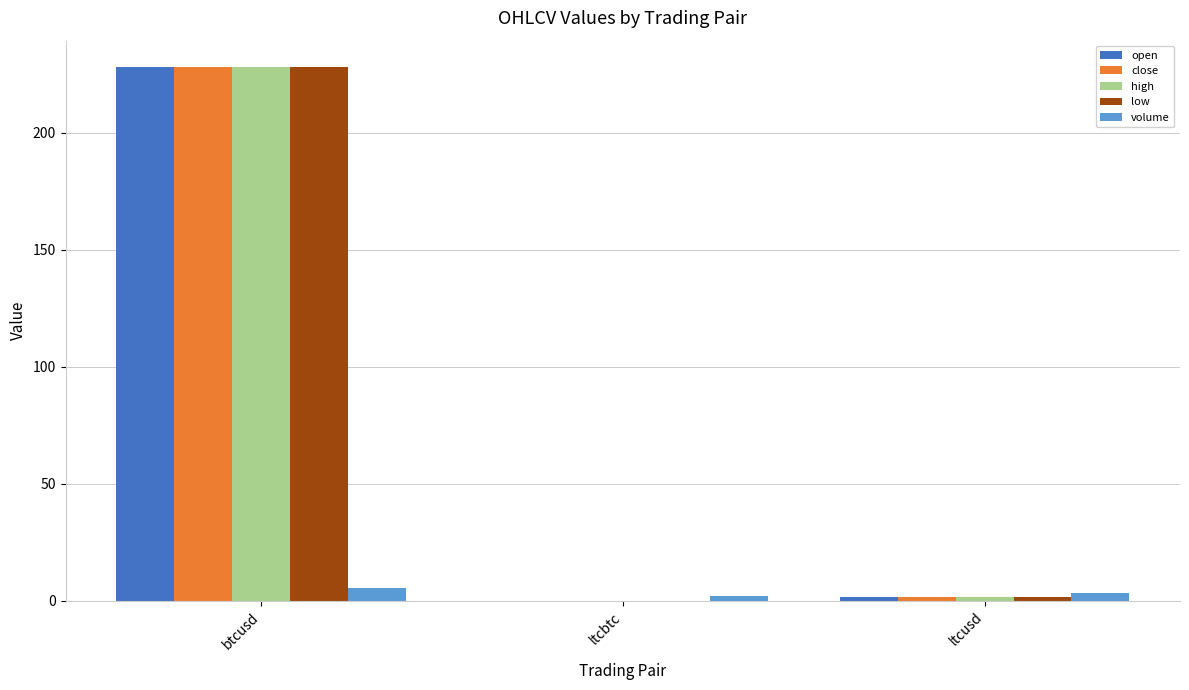

At which category does the chart reach its peak across all series?

btcusd